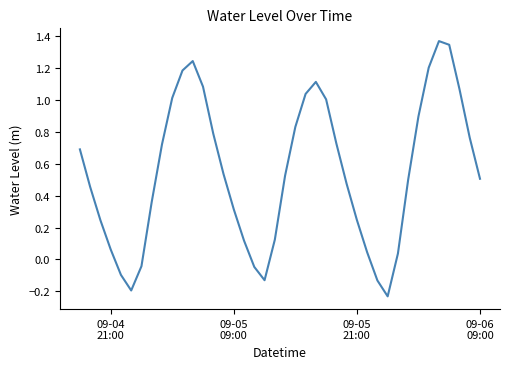

Does the chart display data point markers on the line(s)?

No